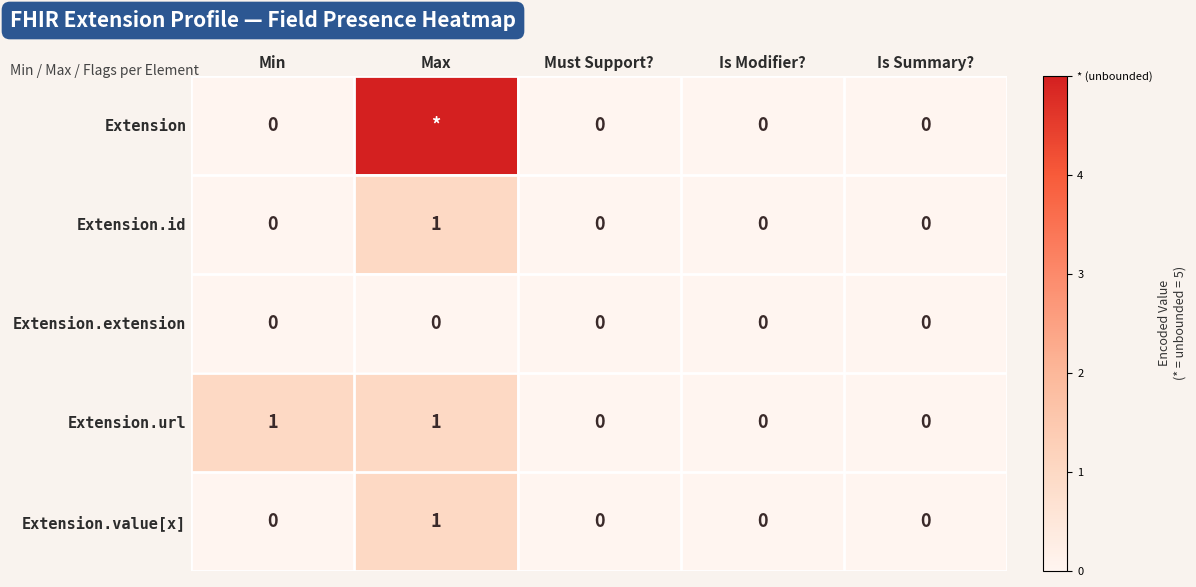

The Extension.value[x] series shows 0 at Max. True or false?

False